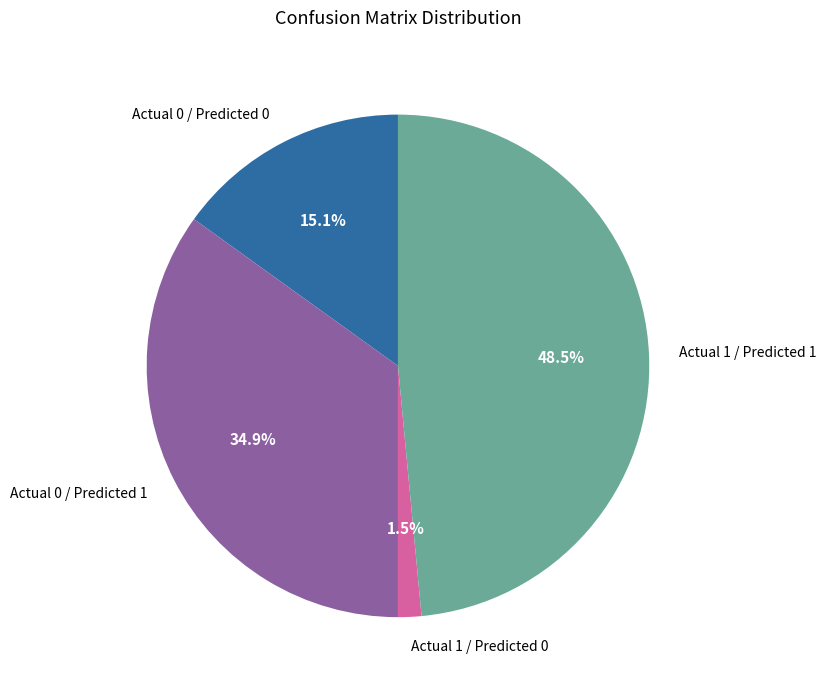

What is the largest slice in the pie chart?

Actual 1 / Predicted 1